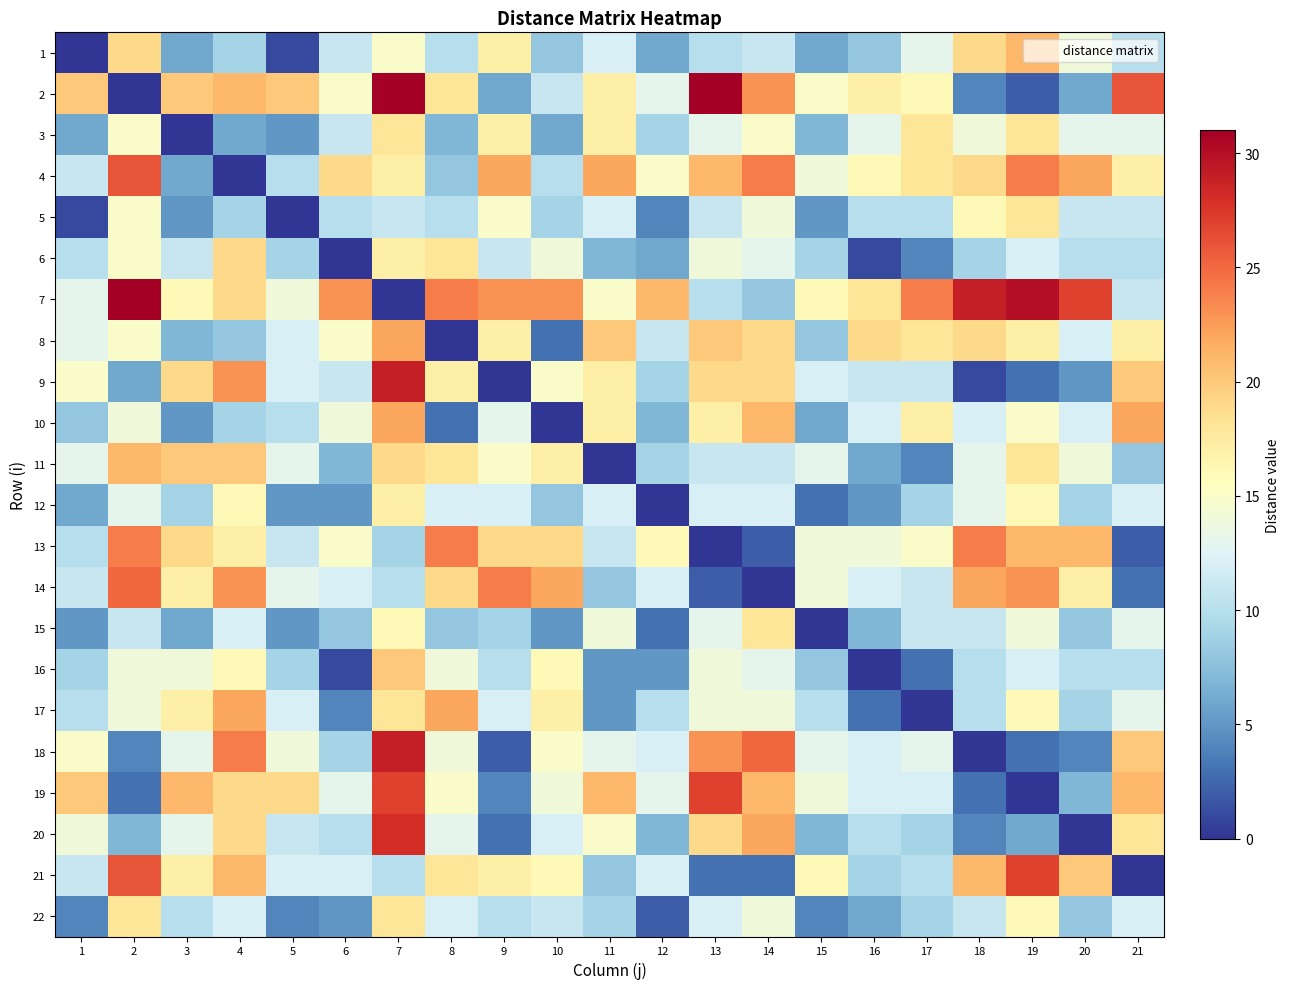

At how many categories does at least one series exceed 24?

8